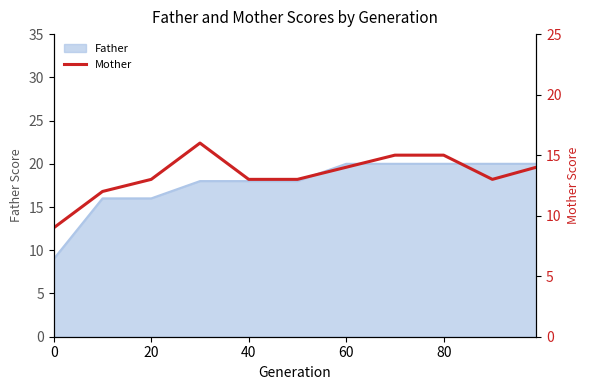

What is the change in value from 20 to 60?

+1